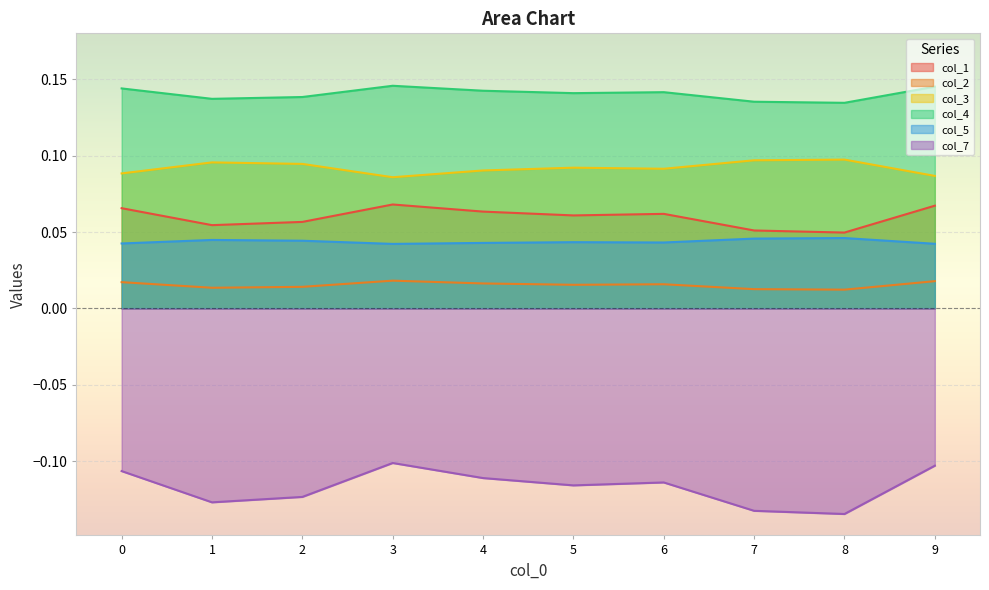

True or false: col_5 and col_4 intersect in this chart.

False